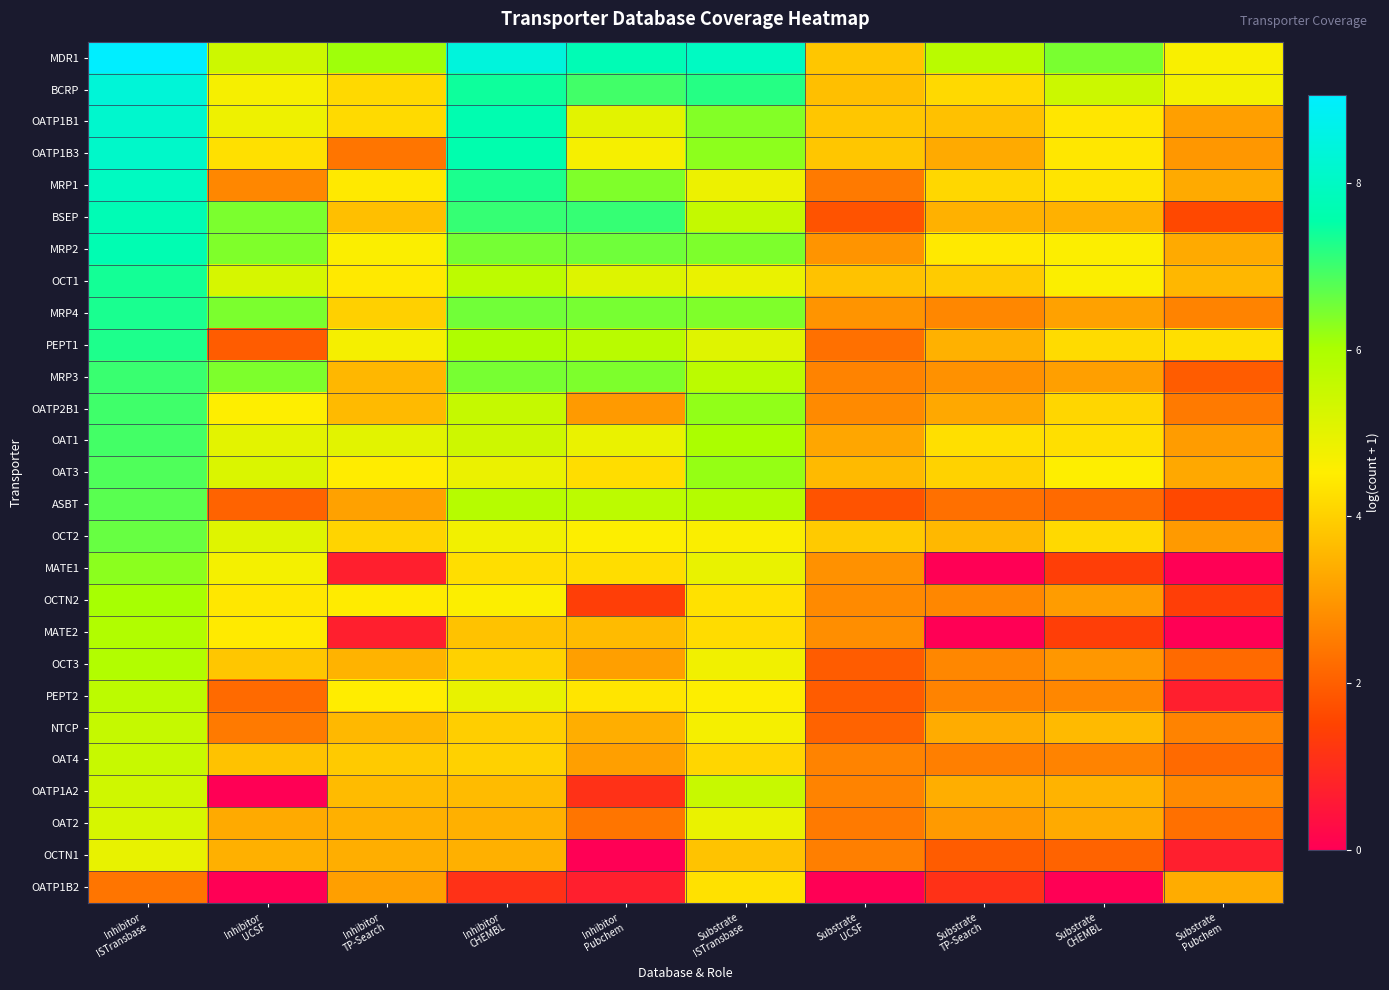

What is the greatest value displayed?

9.1